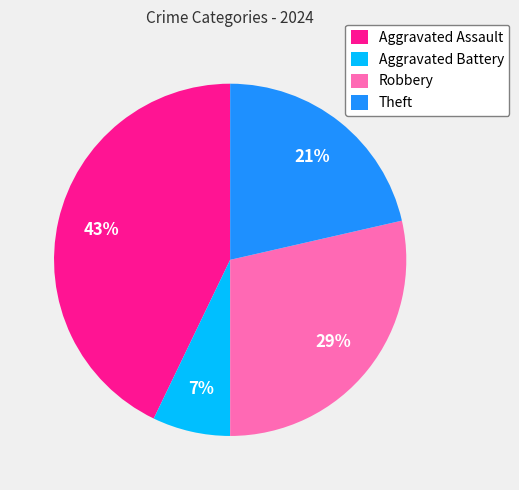

How many segments does this pie chart have?

4